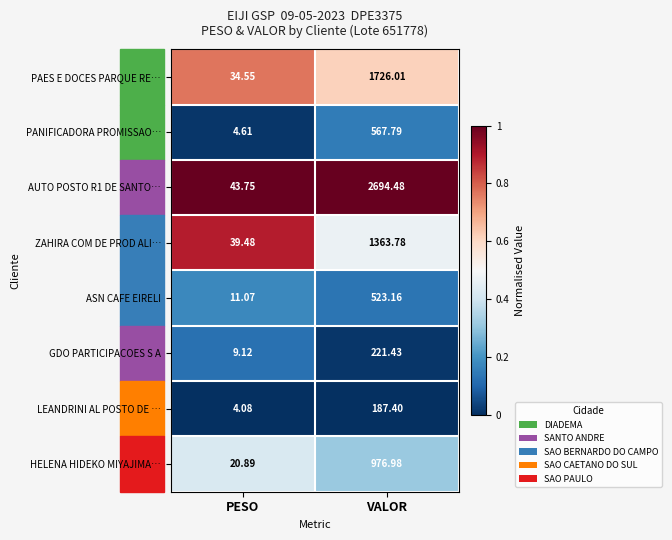

Rank the categories by AUTO POSTO R1 DE SANTO… value from lowest to highest.

PESO, VALOR